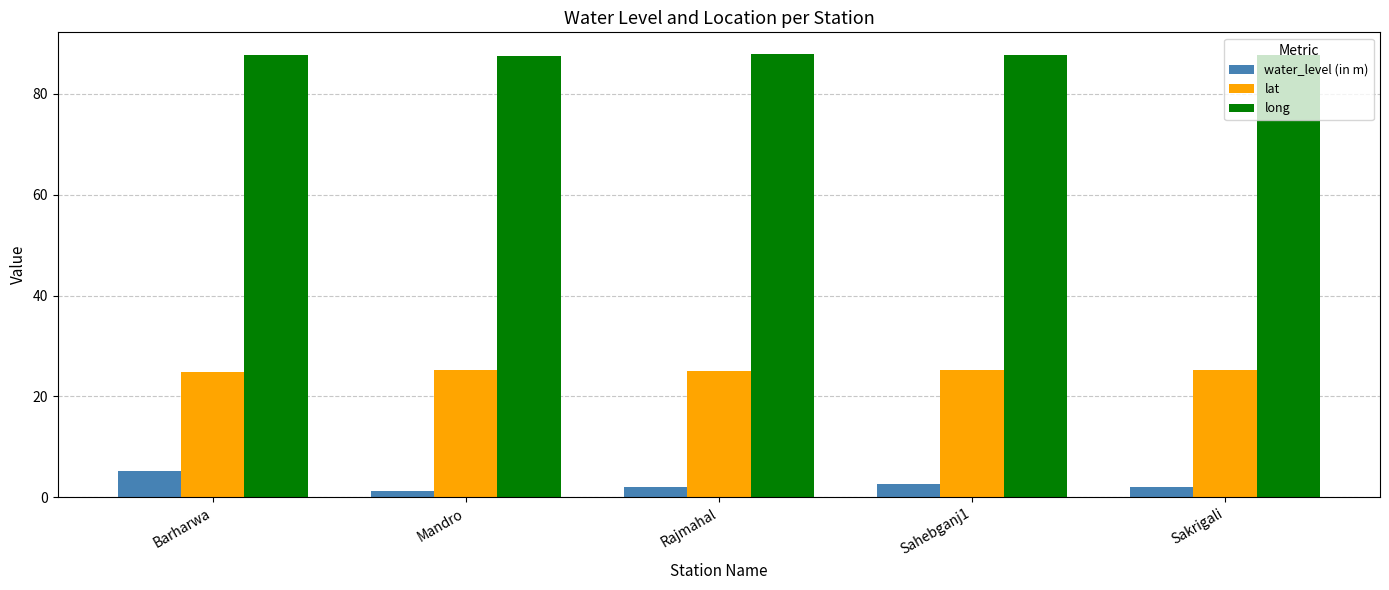

What is the highest value of the long series?

87.8